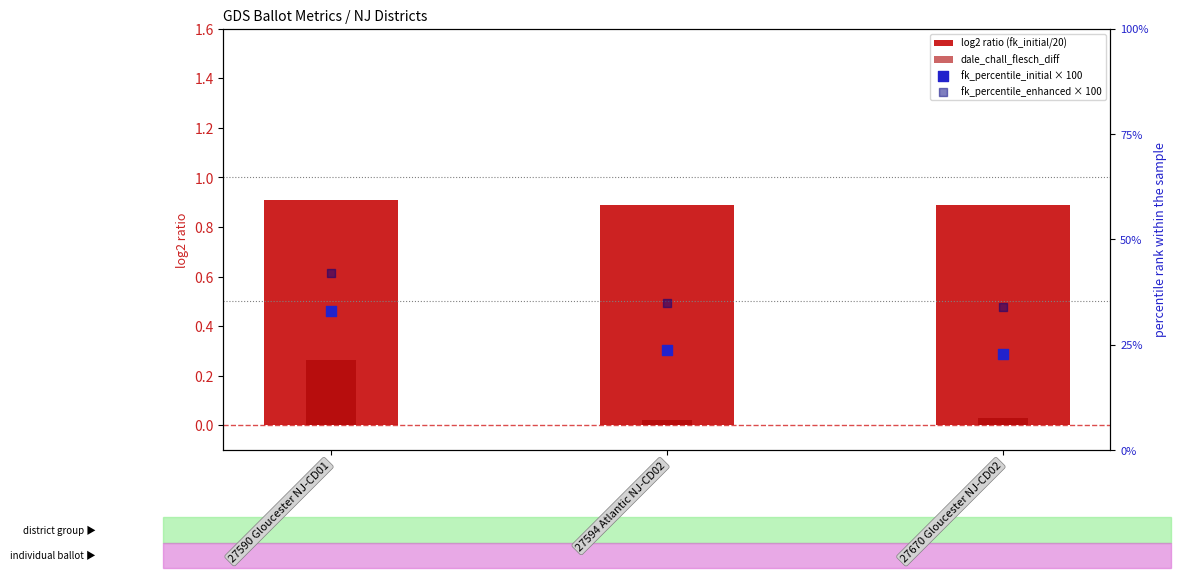

What is the total value across all series at 27670 Gloucester NJ-CD02?

57.7